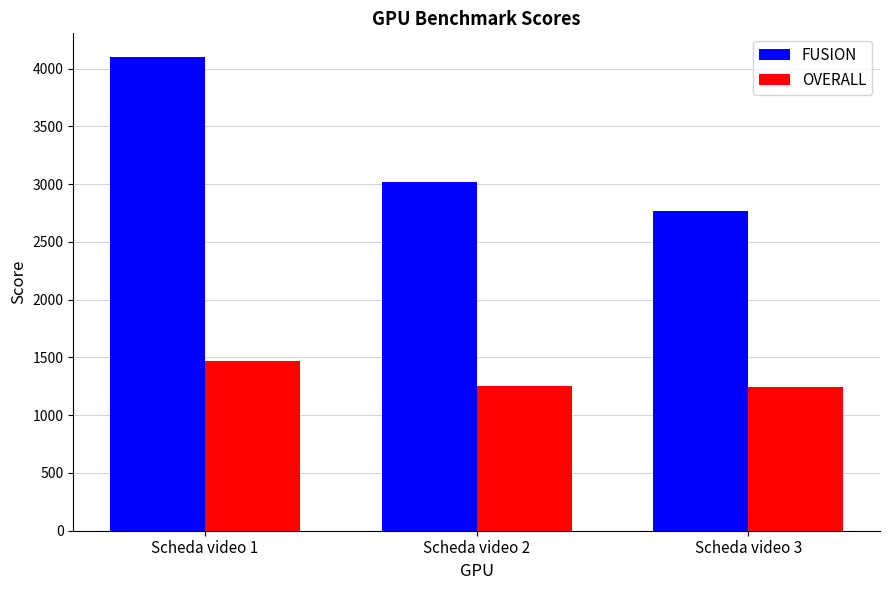

What is the spread (max minus min) of values at Scheda video 1?

2629